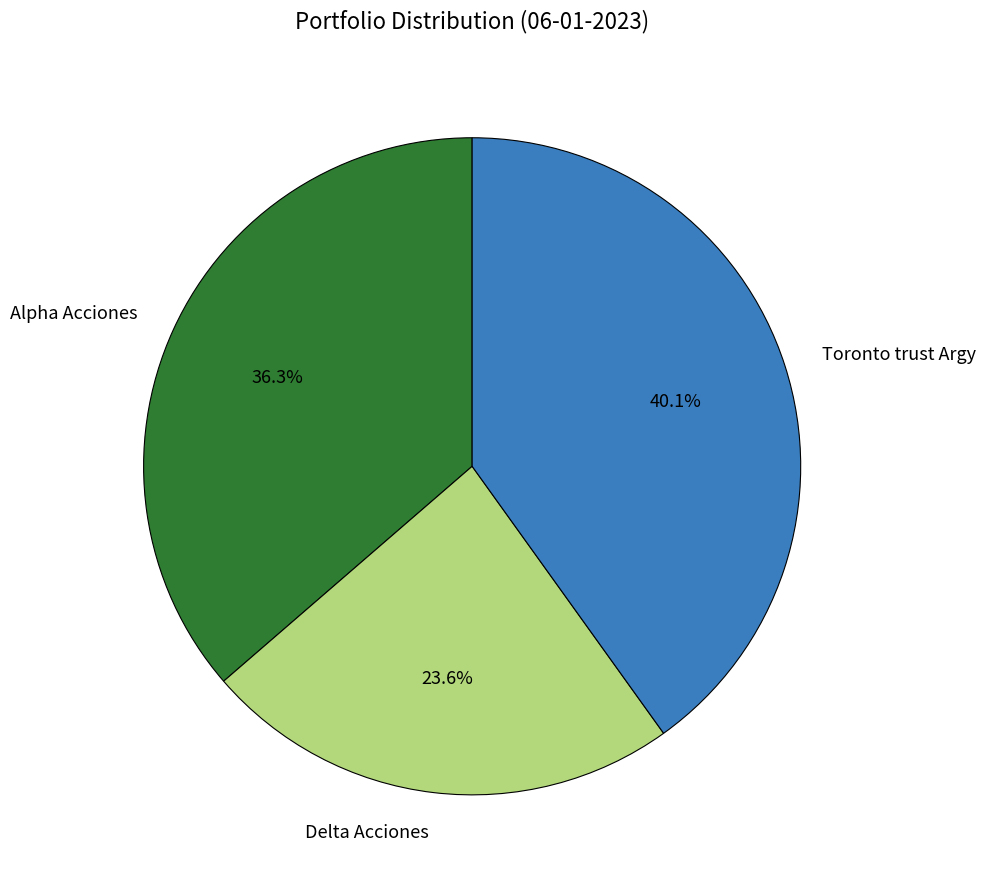

To the nearest percent, what percentage of the pie is Alpha Acciones?

36%